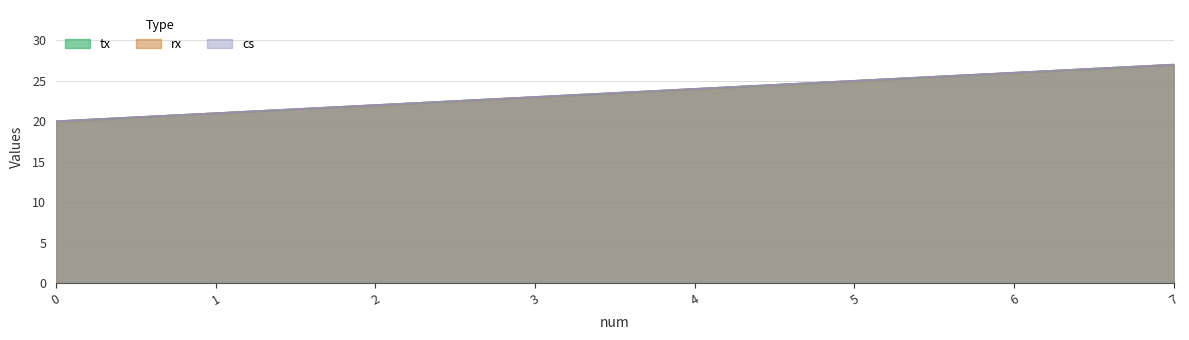

True or false: tx and cs intersect in this chart.

False